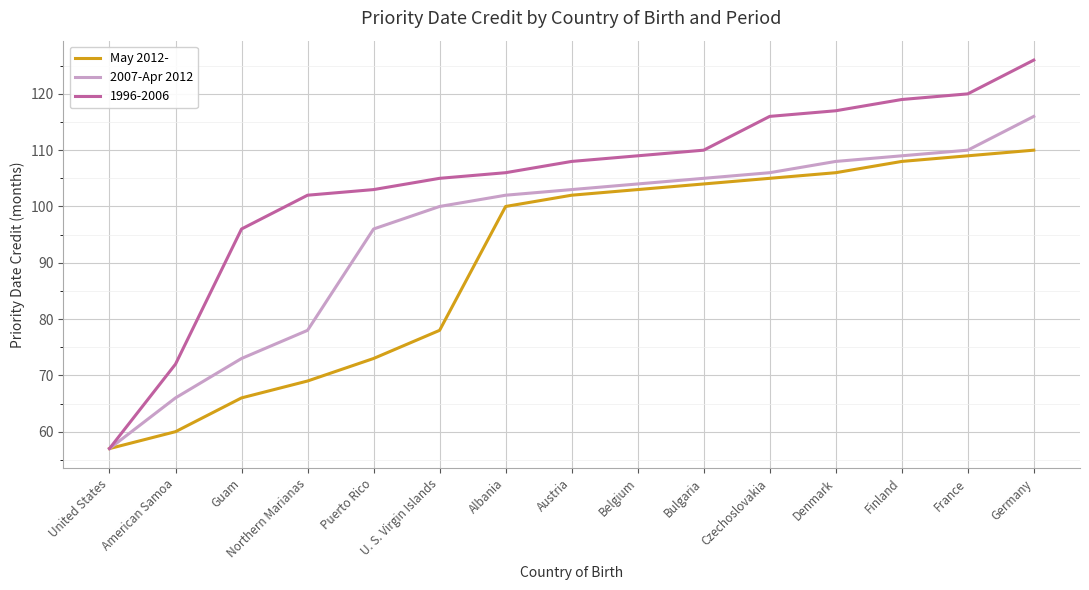

What position from the left is American Samoa?

2